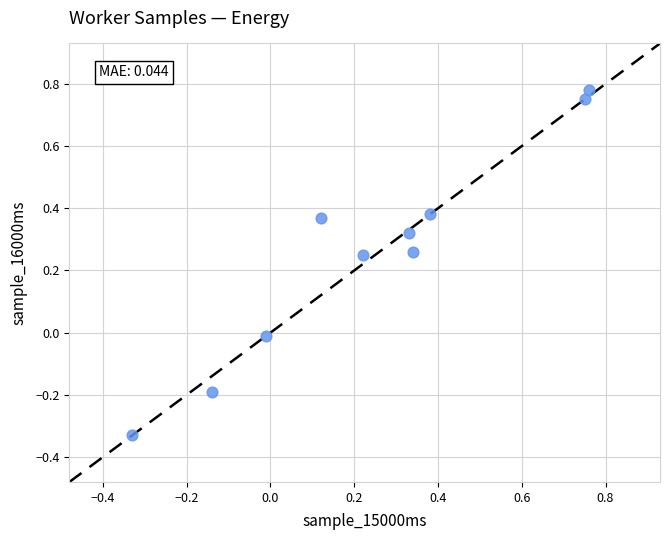

What is the range of Y values (max minus min)?

1.1